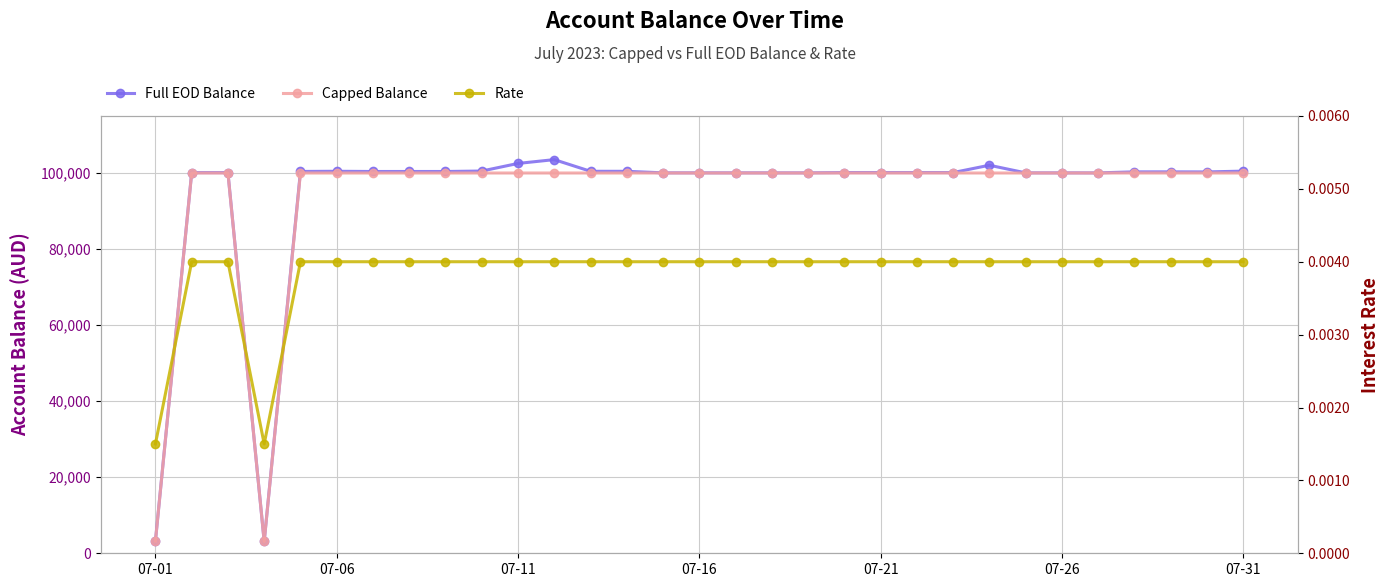

True or false: Full EOD Balance has a value of 148957.1 at 07-11.

False